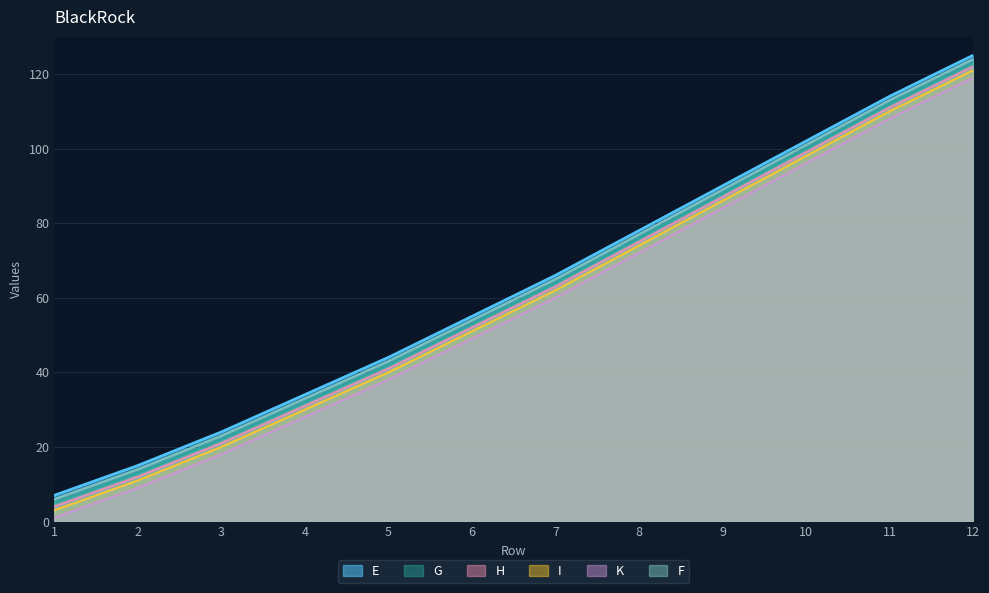

What is the highest value of the H series?

122